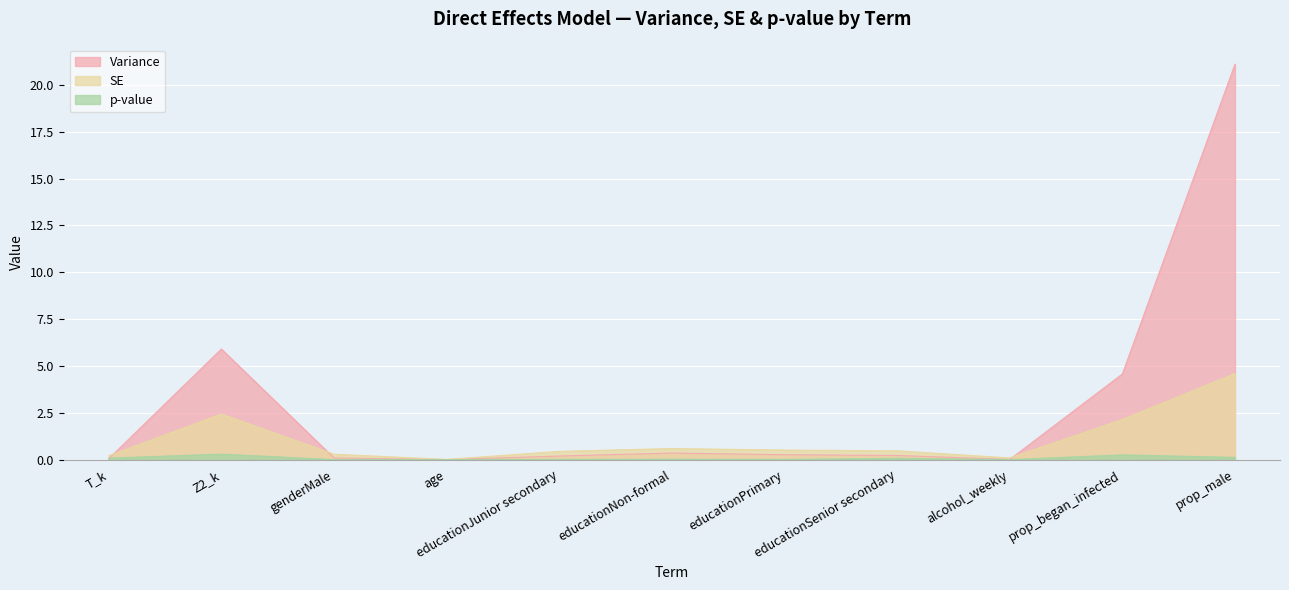

What is the difference between the highest and lowest values at educationJunior secondary?

0.4